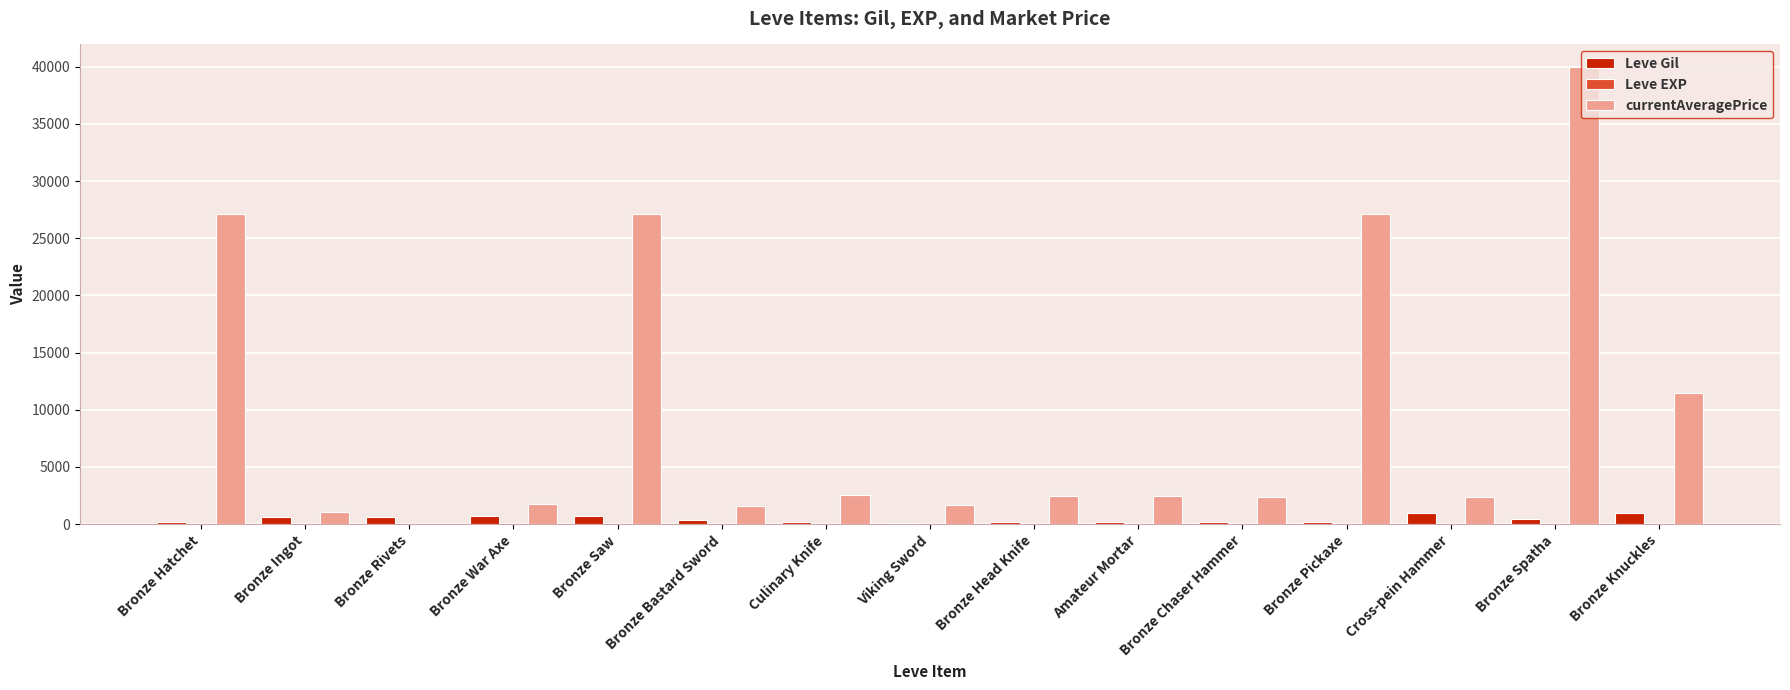

Which label corresponds to the largest value in the chart?

Bronze Spatha